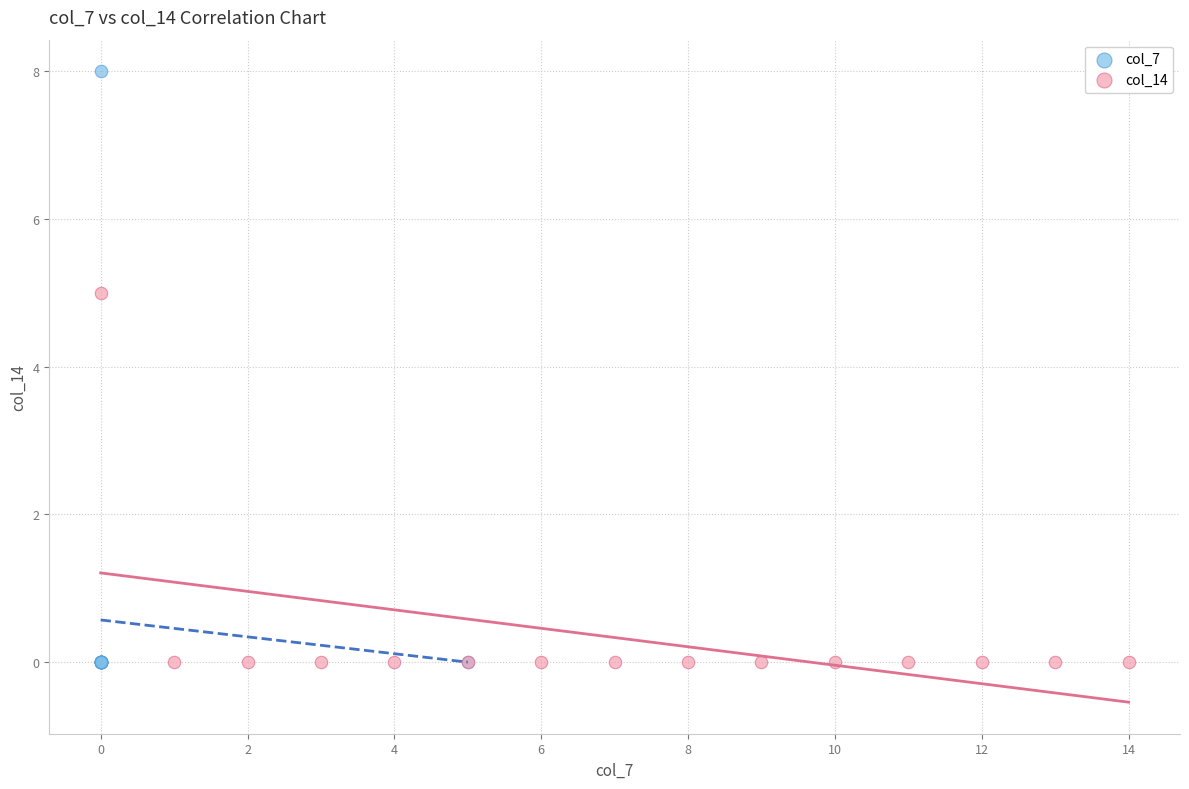

Which series contains the highest Y value?

col_7